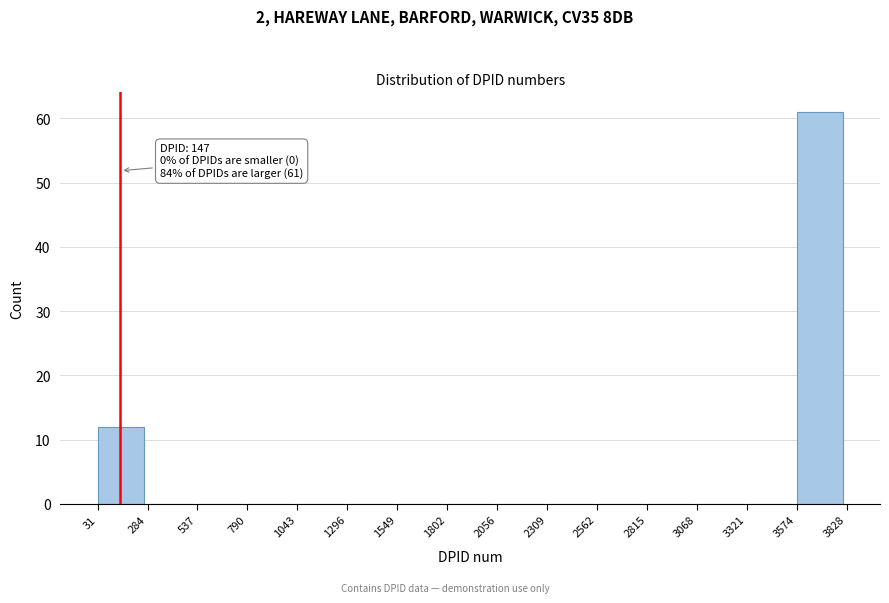

Over which range of the x-axis is the bar tallest?

3574 to 3828